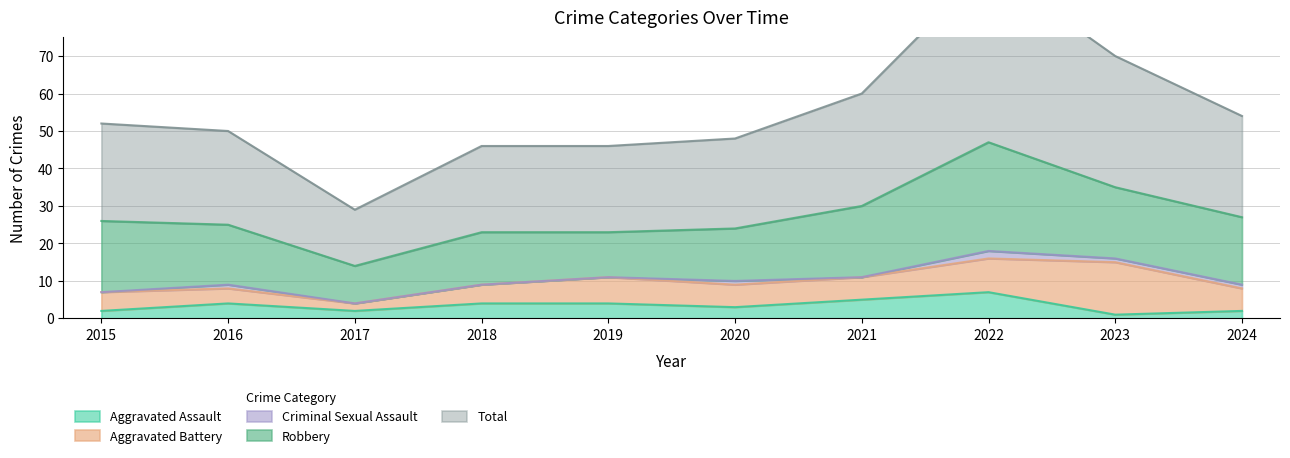

What is the difference between the Robbery values at 2018 and 2017?

4